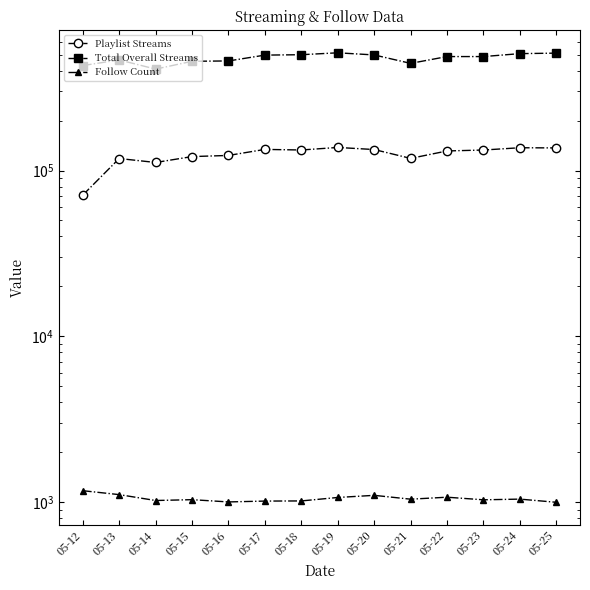

List the series in order of their overall mean, highest first.

Total Overall Streams, Playlist Streams, Follow Count